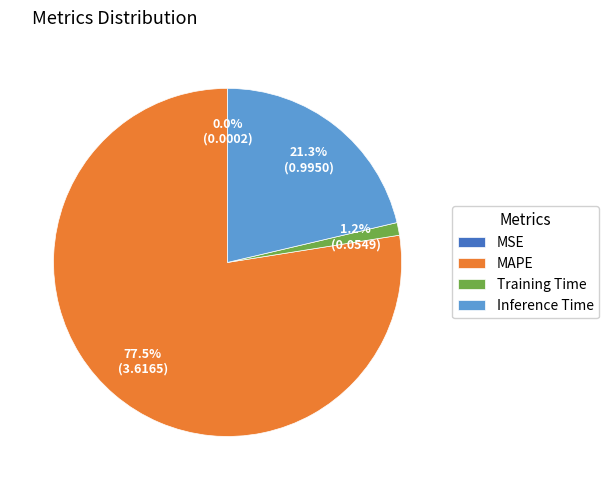

Which category has the biggest portion of the pie?

MAPE